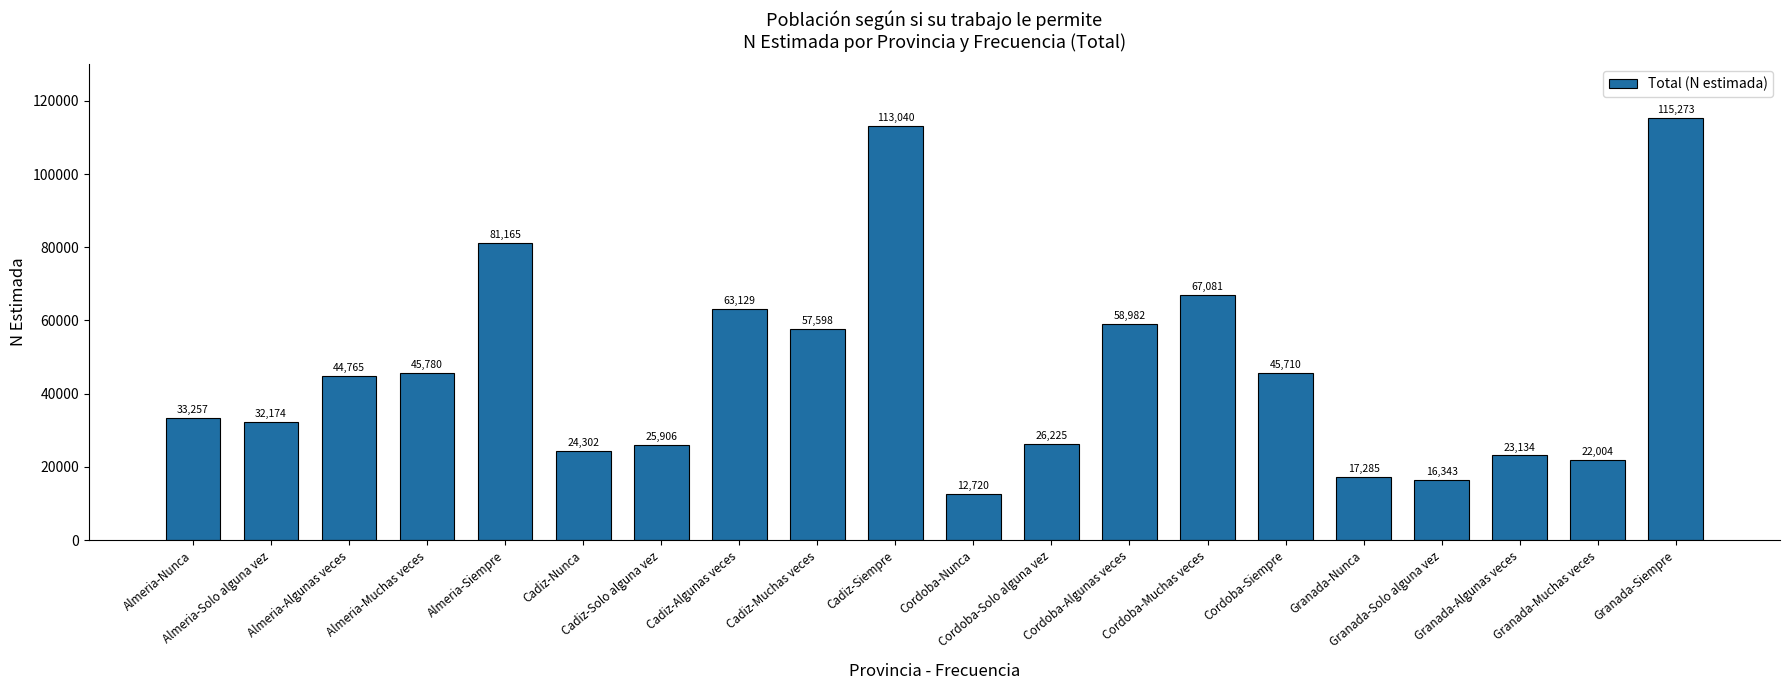

What is the ratio of the value at Cordoba-Algunas veces to the value at Almeria-Siempre?

0.7